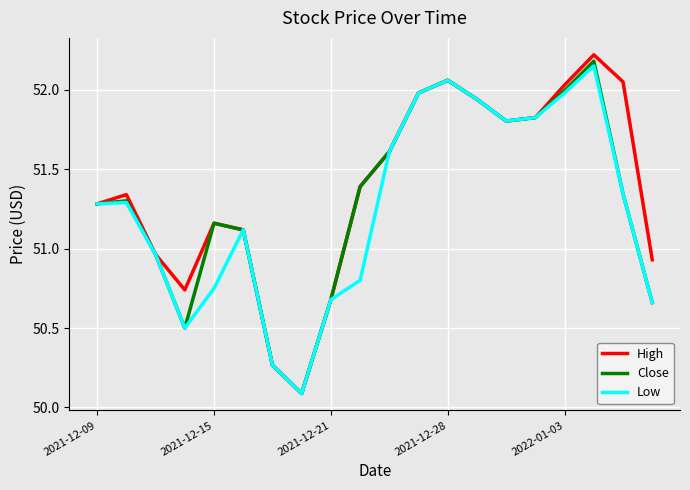

Rank the series by their maximum value, from highest to lowest.

High, Close, Low